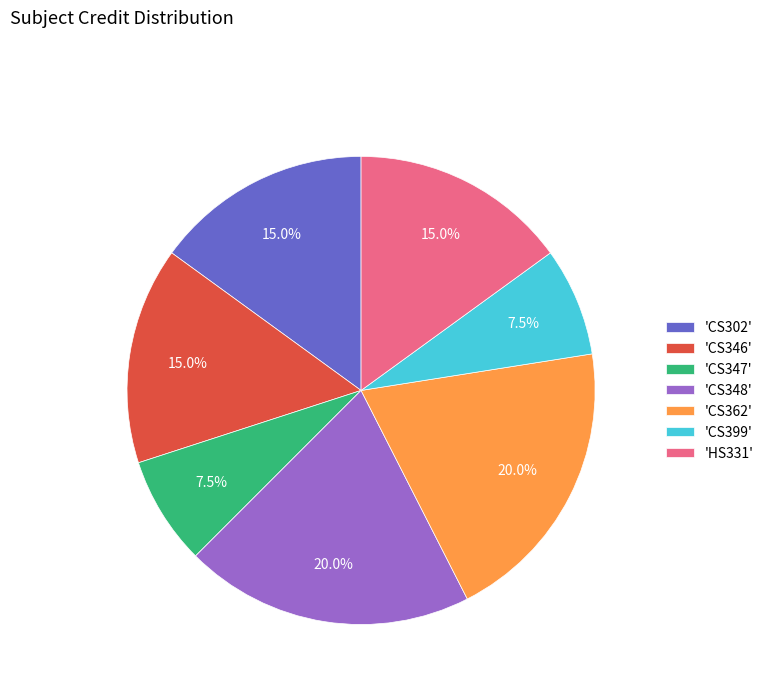

Is there a majority slice in this chart?

No